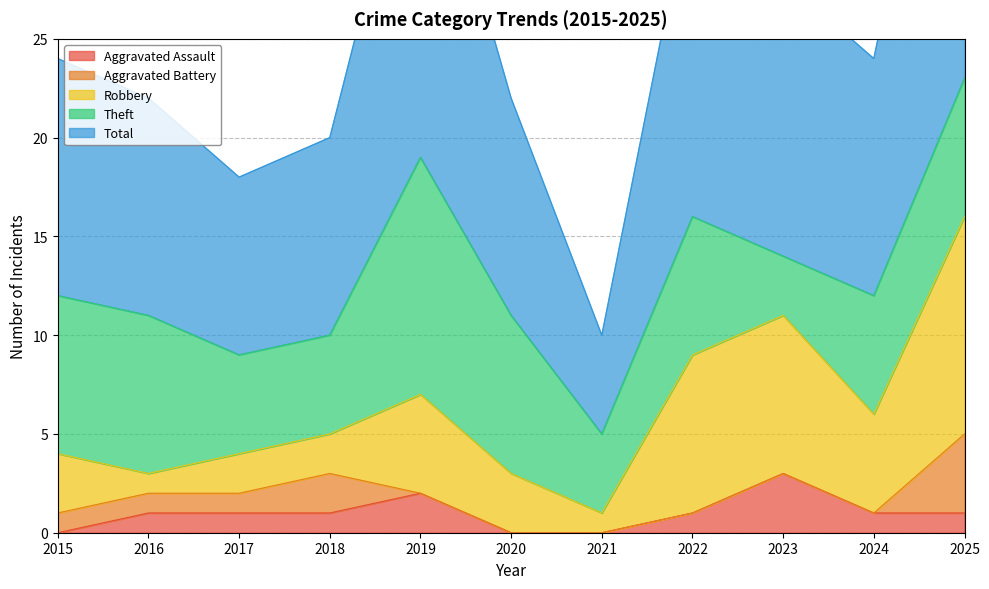

Which series has the largest total across all categories?

Total